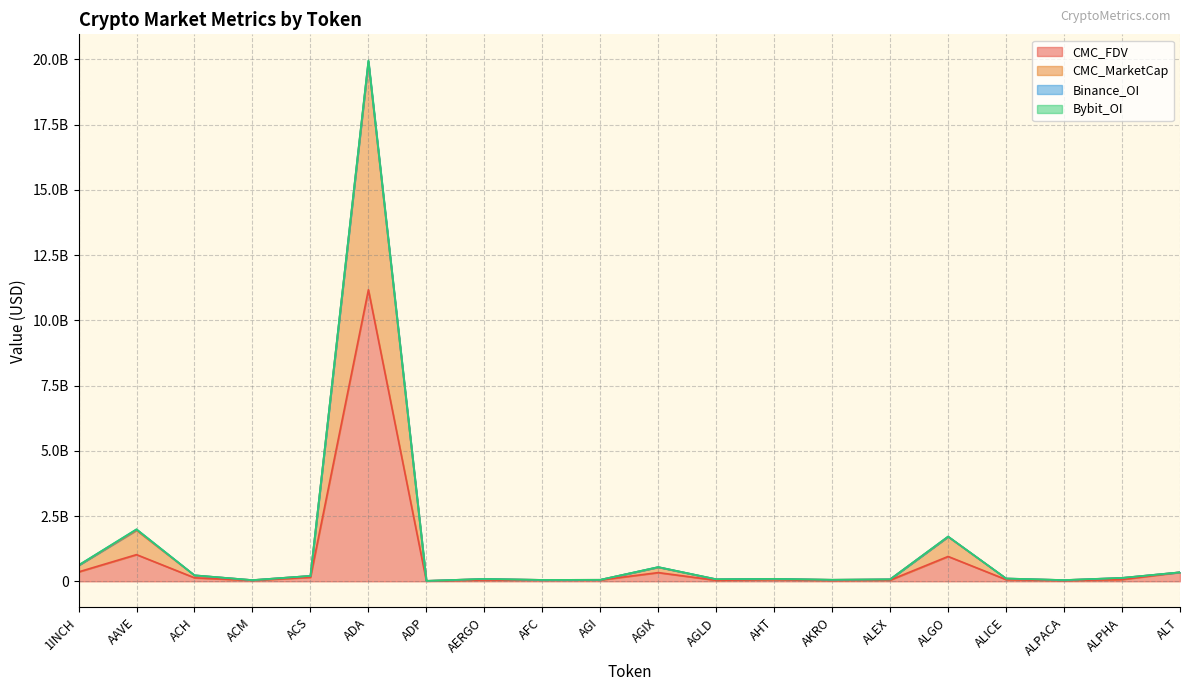

Between AGI and ALPACA, which series saw the biggest shift?

CMC_FDV